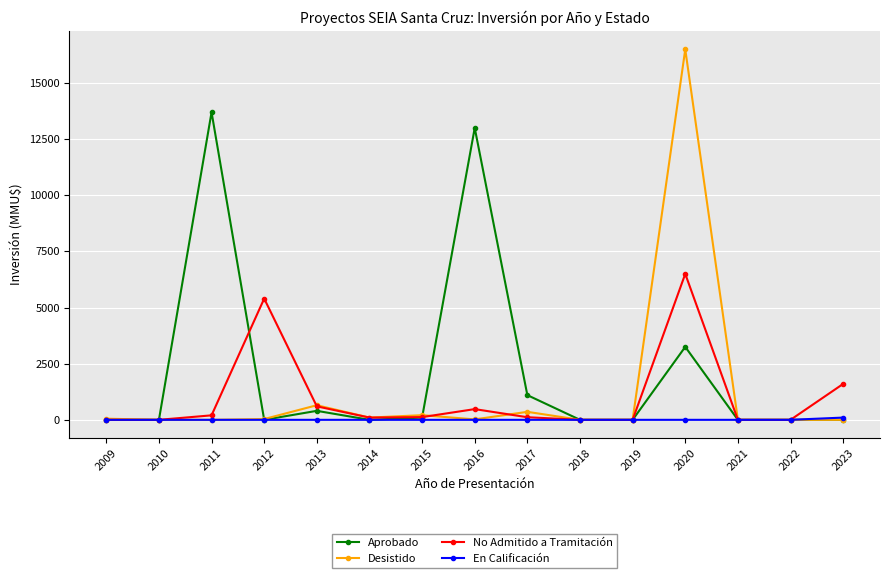

How many values in the Aprobado series exceed 0?

6